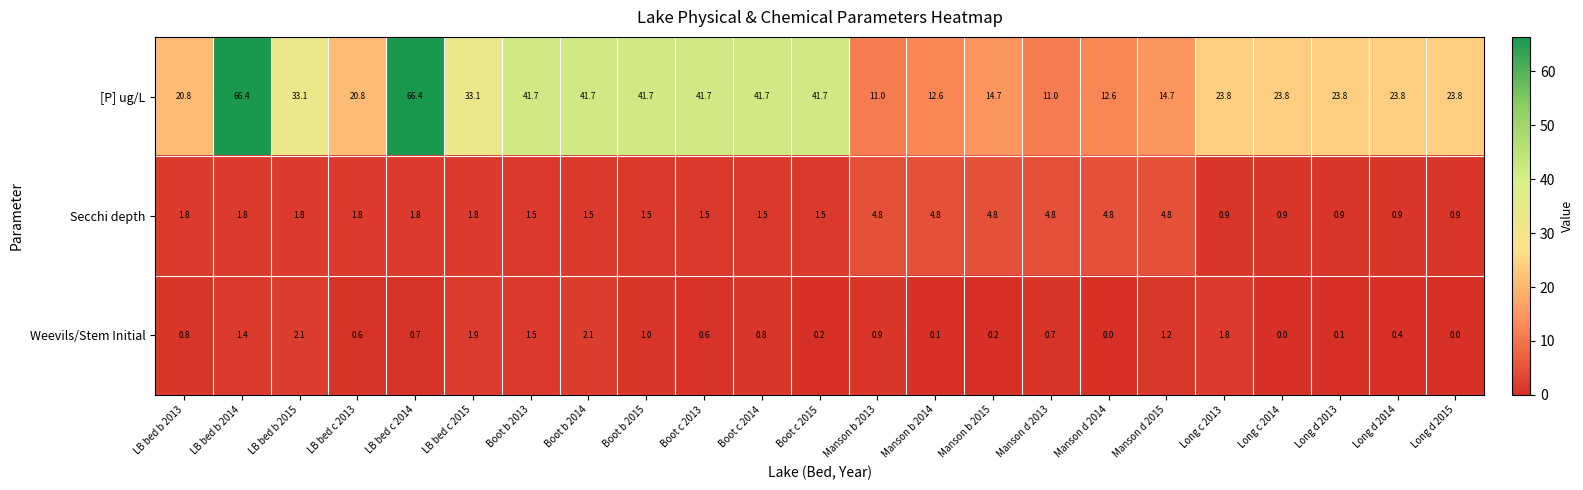

The Weevils/Stem Initial series shows 0.1 at Boot c 2015. True or false?

False